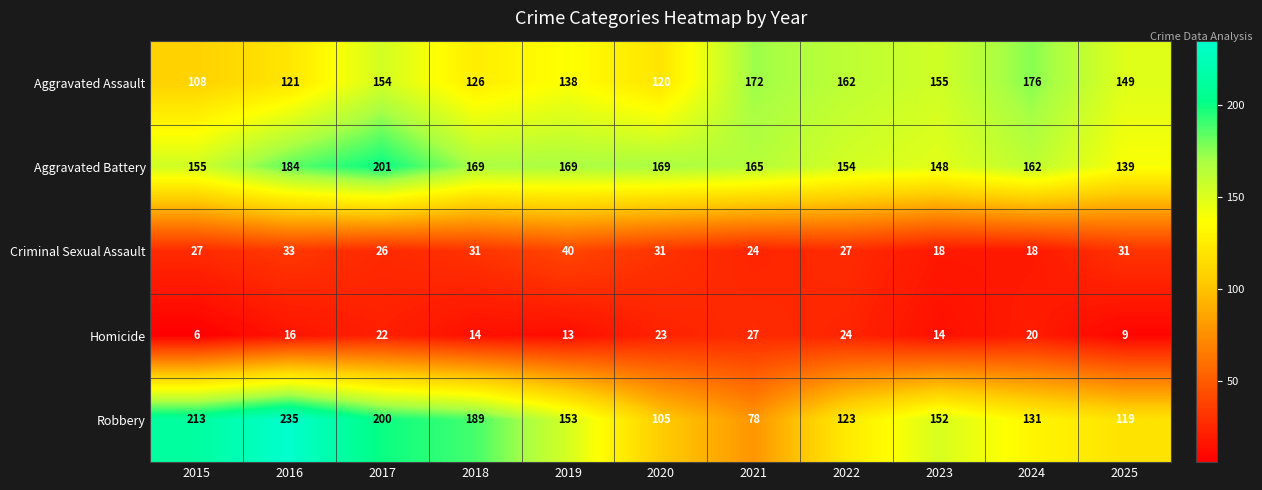

The Criminal Sexual Assault series shows 18 at 2024. True or false?

True